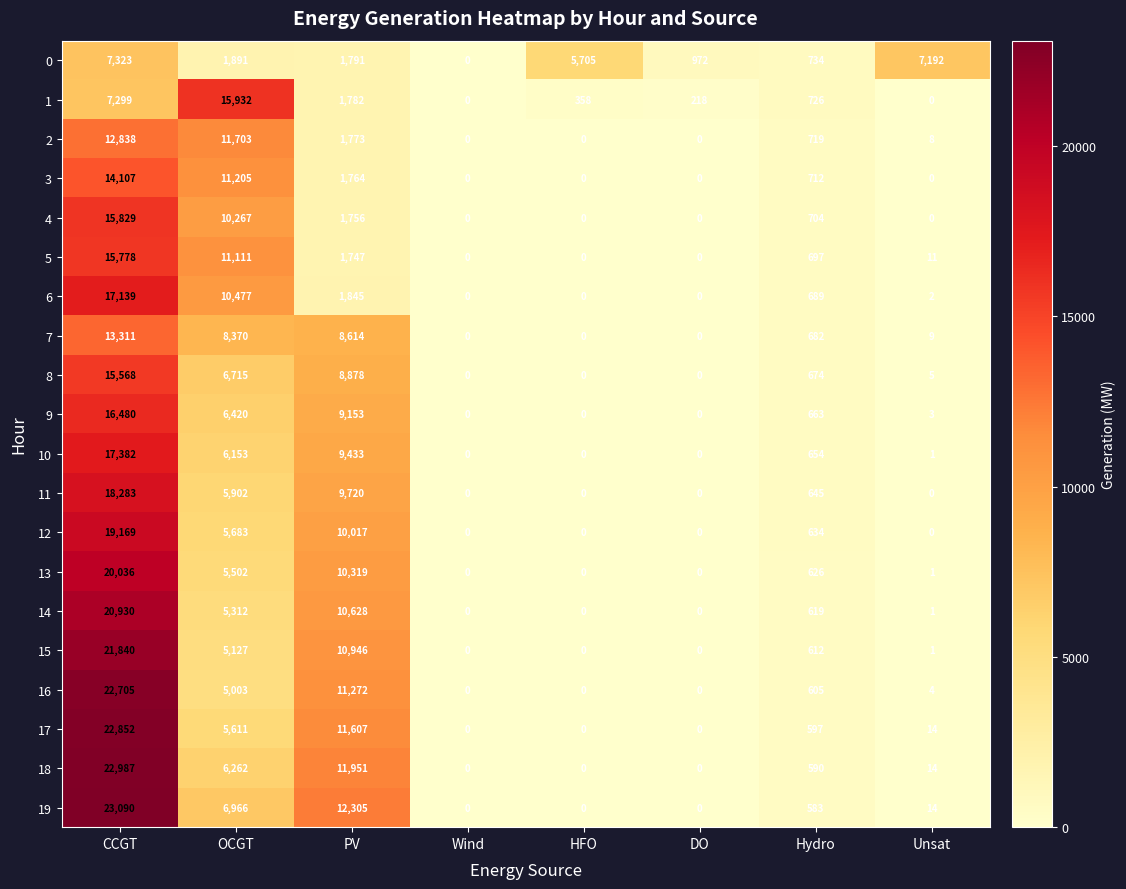

At which category does the chart reach its peak across all series?

CCGT